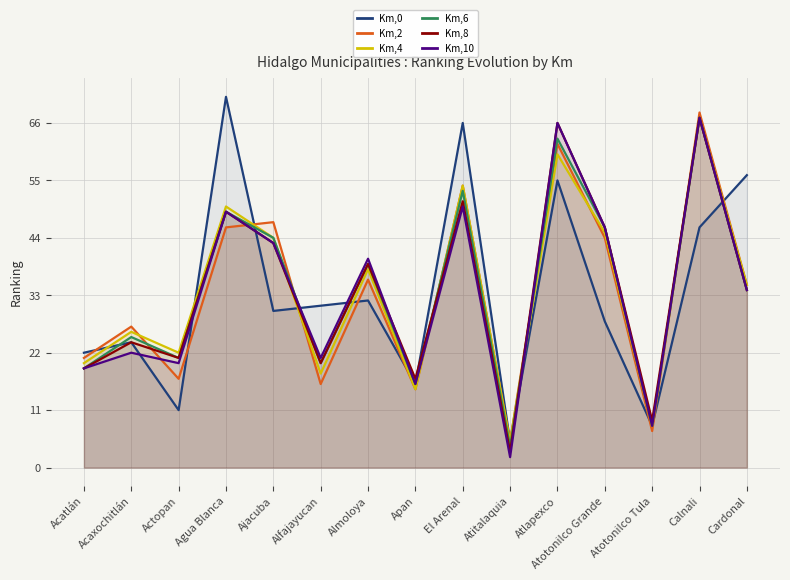

What is the difference between the highest and lowest values at Ajacuba?

17